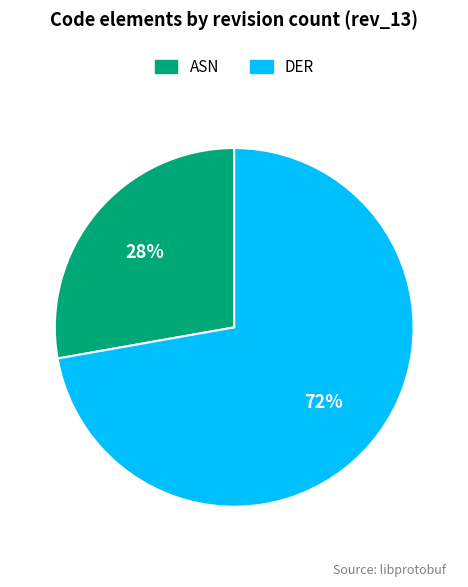

How many slices are in this pie chart?

2